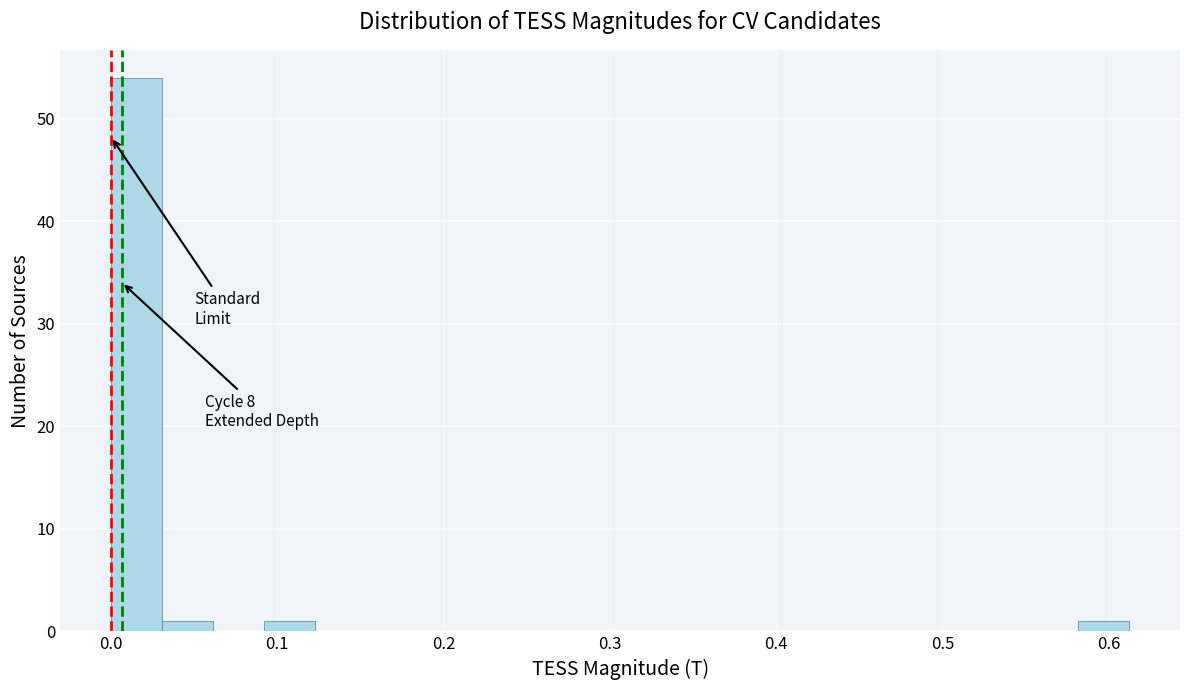

Read against the x-axis, roughly where is the centre of the tallest bar?

0.02